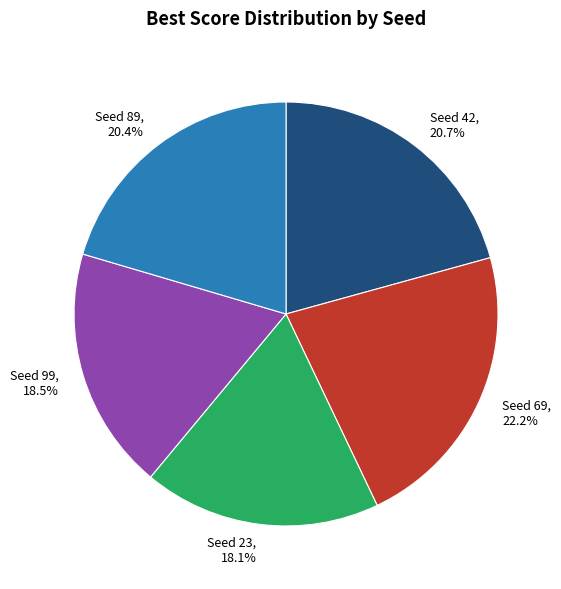

Does any single category account for the majority?

No